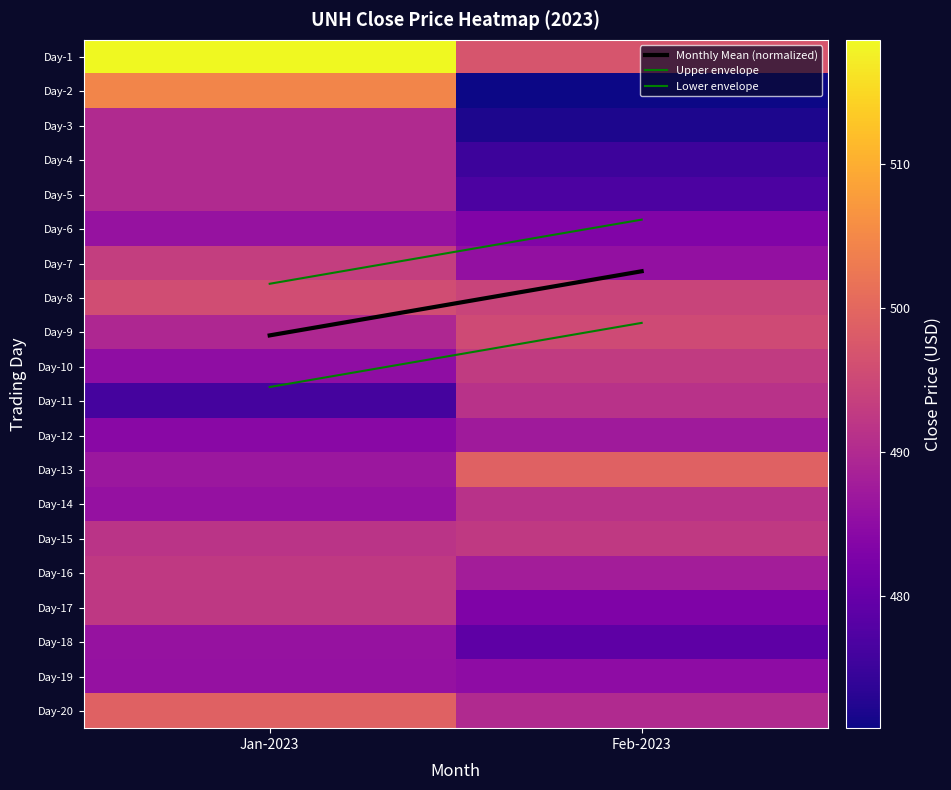

What is the maximum value shown in the chart?

518.6